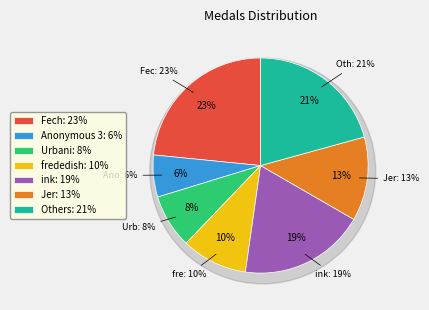

Is it true that Rimato13 is 14% of the pie?

False